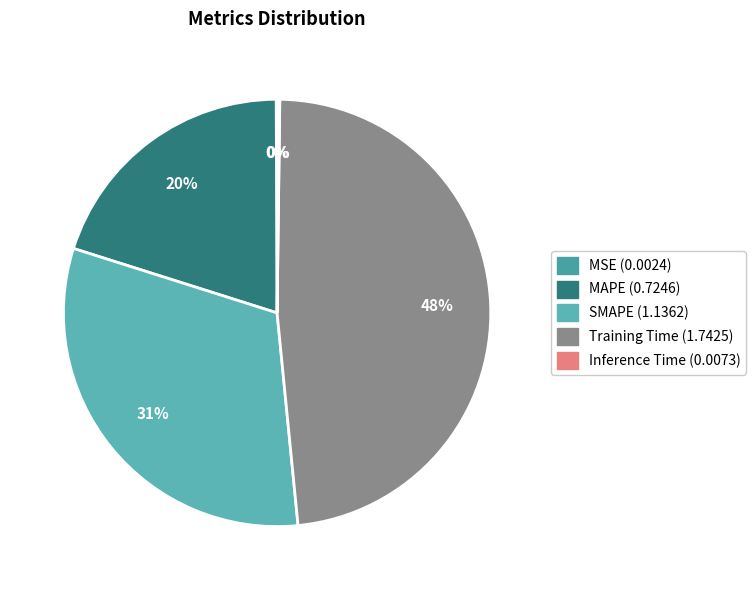

To the nearest percent, what is the difference between the MSE and MAPE slice percentages?

20%